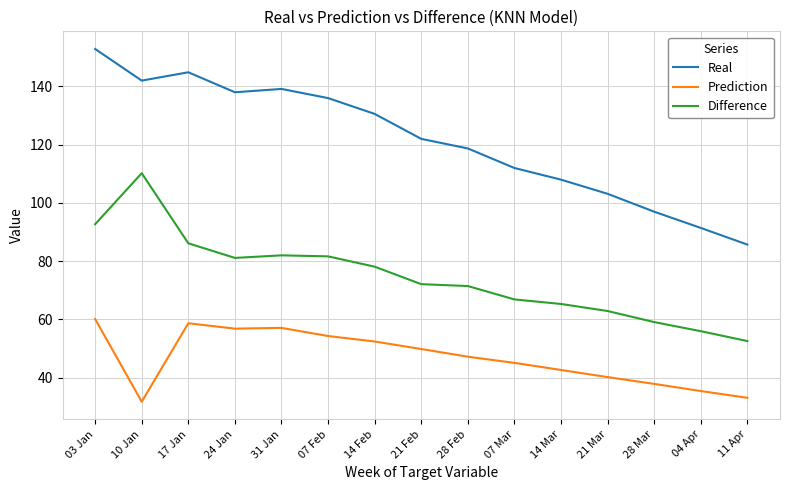

List the series in order of their overall mean, highest first.

Real, Difference, Prediction